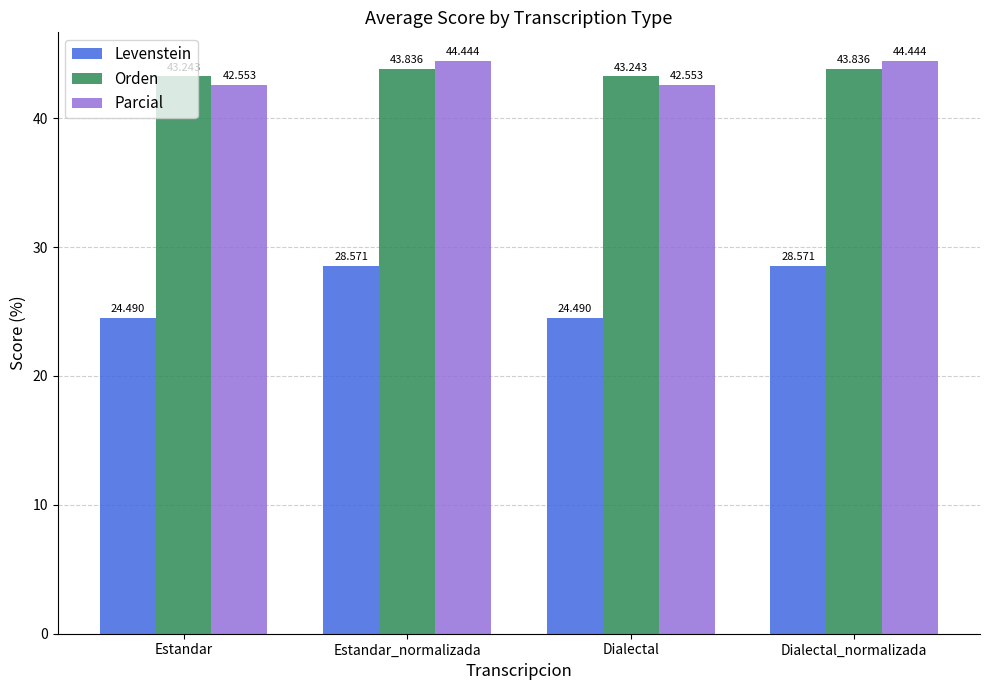

What is the sum of all Parcial values?

174.0